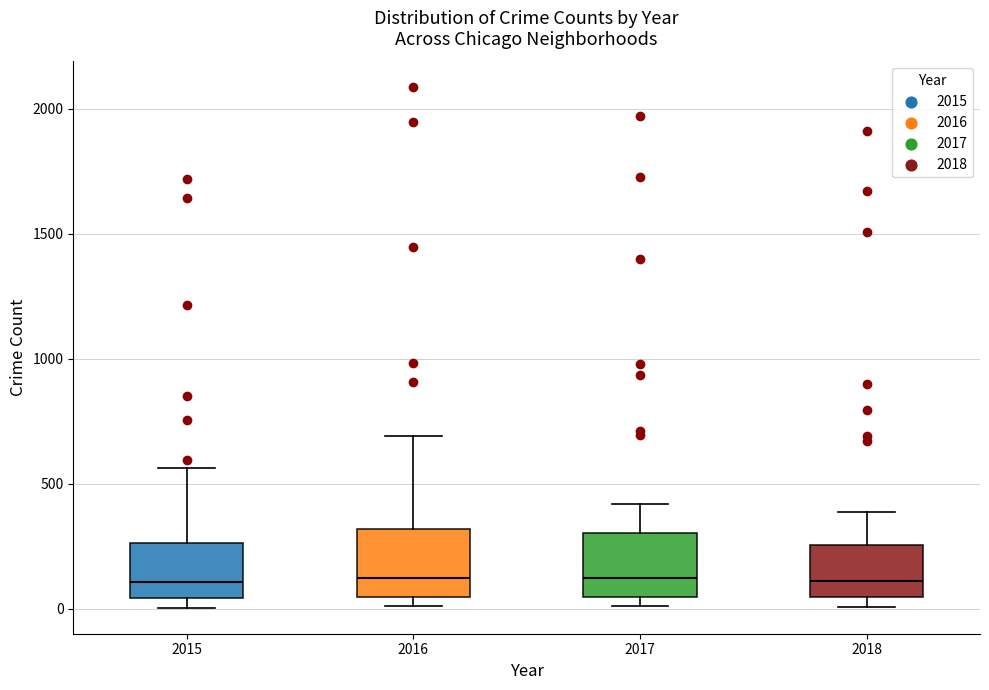

Reading left to right, read every box against the y-axis: the position of its median line, the range the box covers, and the ends of its whiskers. The values are not printed on the chart, so give them approximately, as read against the axis.

2015: median 100, box 50 to 250, whiskers 0 to 550
2016: median 150, box 50 to 300, whiskers 0 to 700
2017: median 100, box 50 to 300, whiskers 0 to 400
2018: median 100, box 50 to 250, whiskers 0 to 400